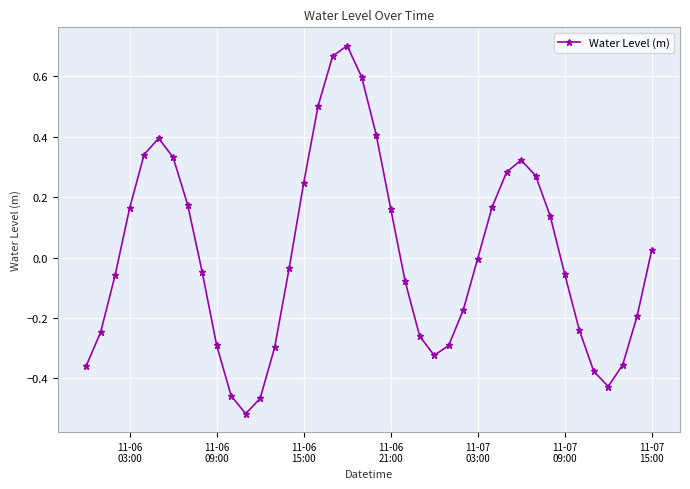

How many interior local peaks (higher than both neighbors) does the data have?

3